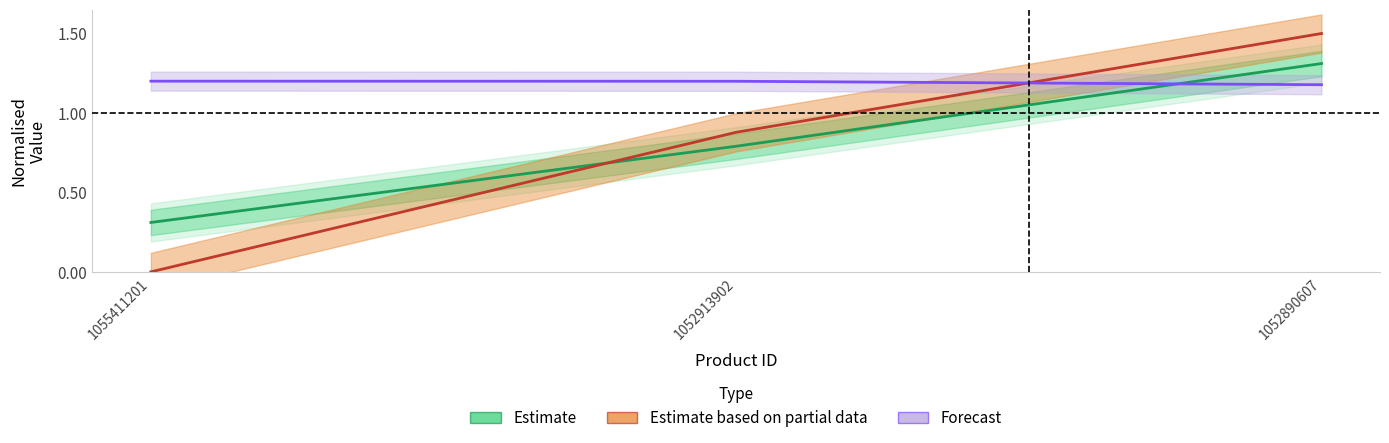

What is the value of the Estimate point at the 1st from the left?

0.3